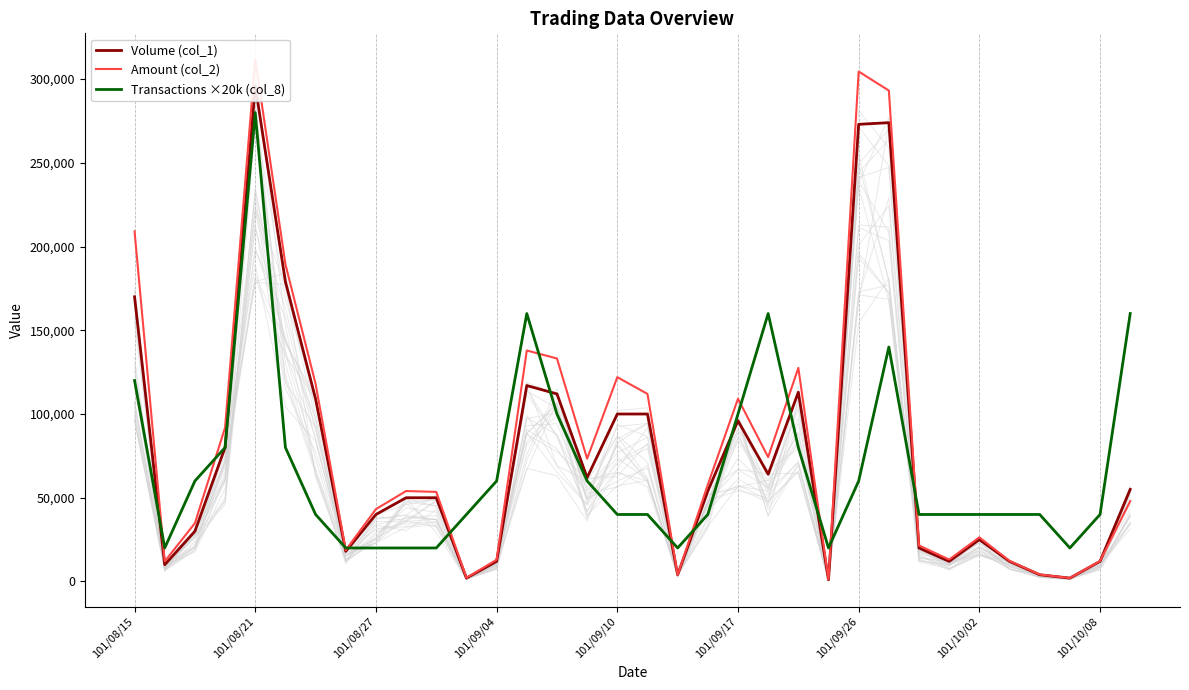

The Amount (col_2) series shows 209100 at 101/08/15. True or false?

True